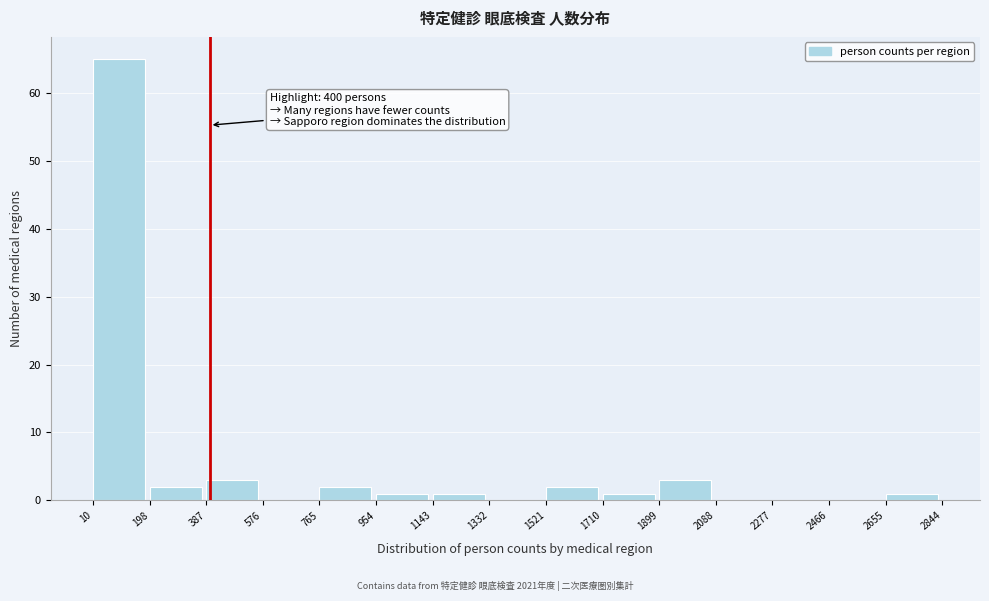

Which range on the x-axis has the tallest bar?

10 to 198